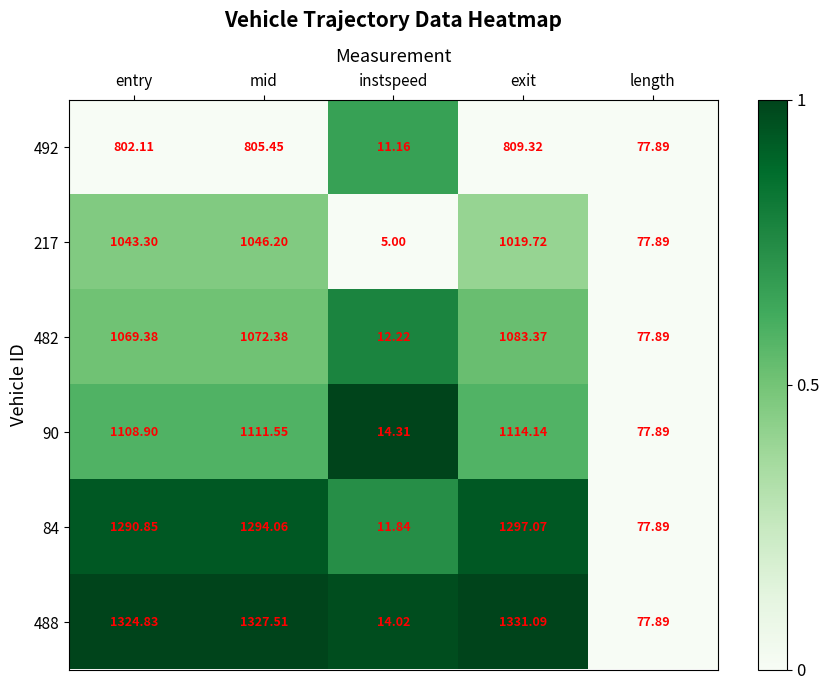

List the labels in order of 217 value, largest first.

mid, entry, exit, length, instspeed